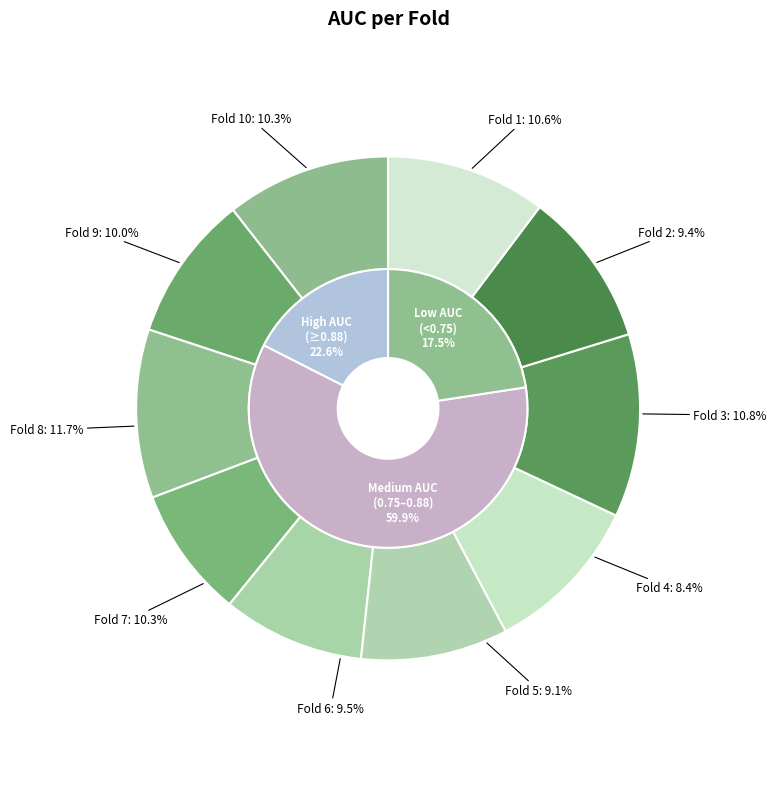

What percentage is the Fold 4 slice, to the nearest percent?

8%